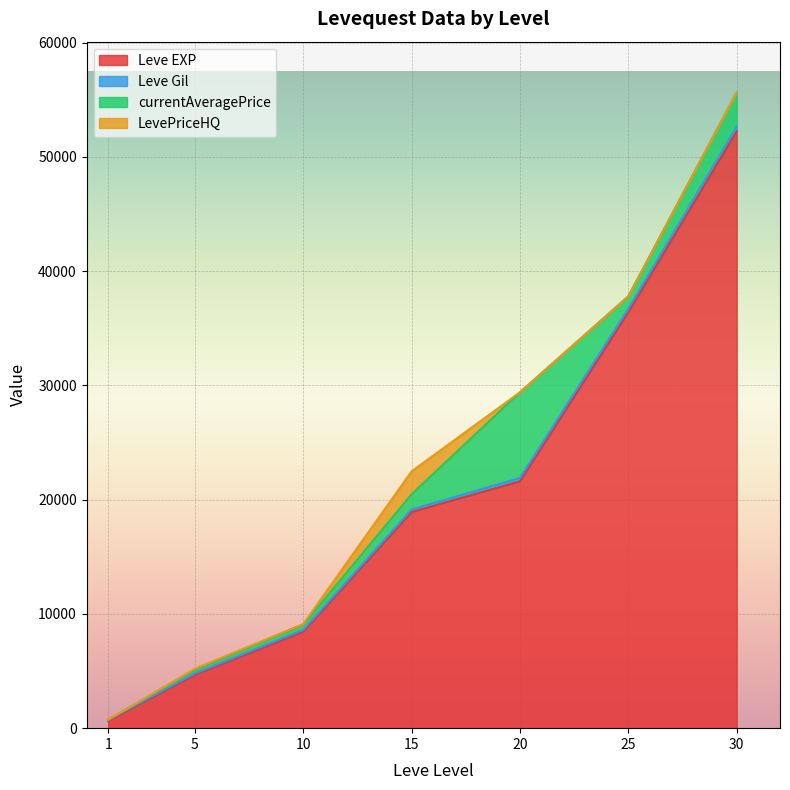

List the labels in order of Leve EXP value, largest first.

30, 25, 20, 15, 10, 5, 1